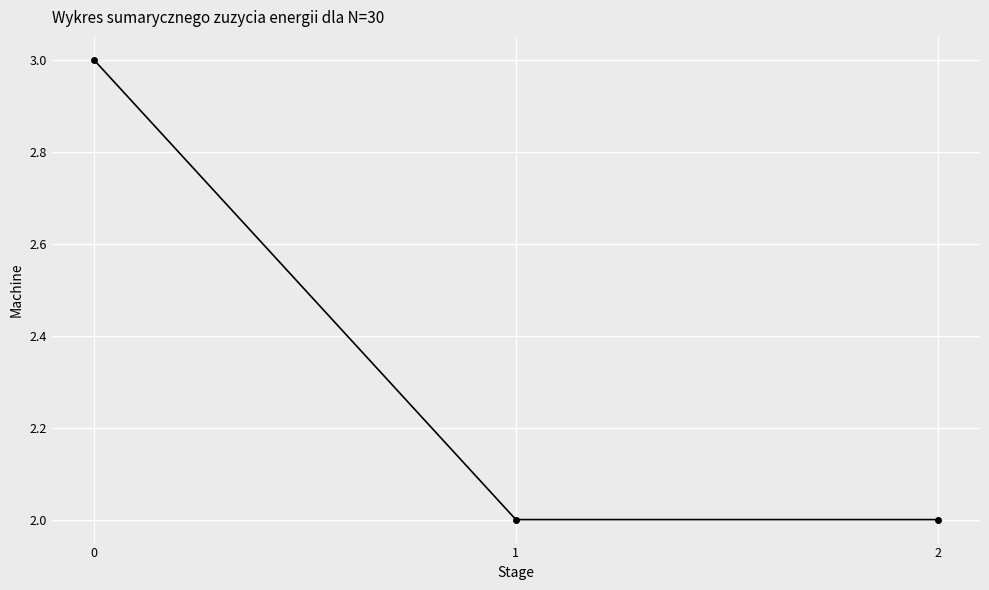

Reading right to left, what are all the values shown in this chart?

2=2	1=2	0=3